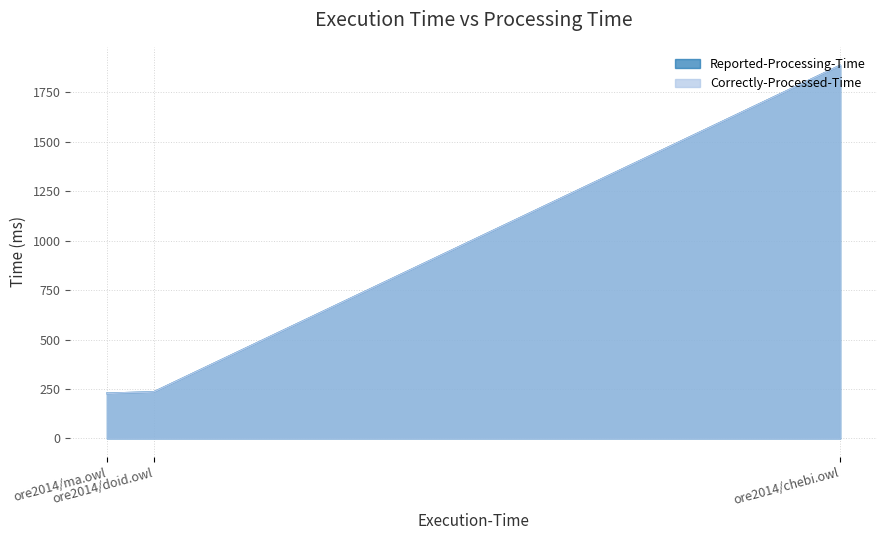

Rank the series by their maximum value, from lowest to highest.

Reported-Processing-Time, Correctly-Processed-Time